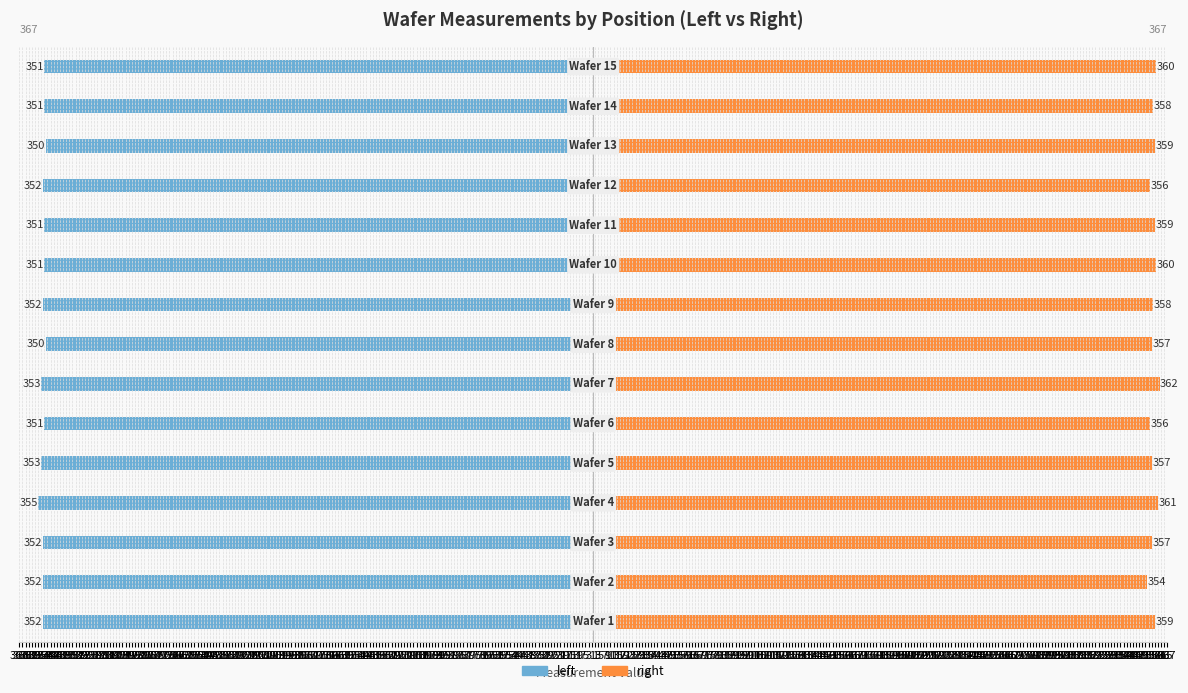

The left series shows -576 at 343. True or false?

False